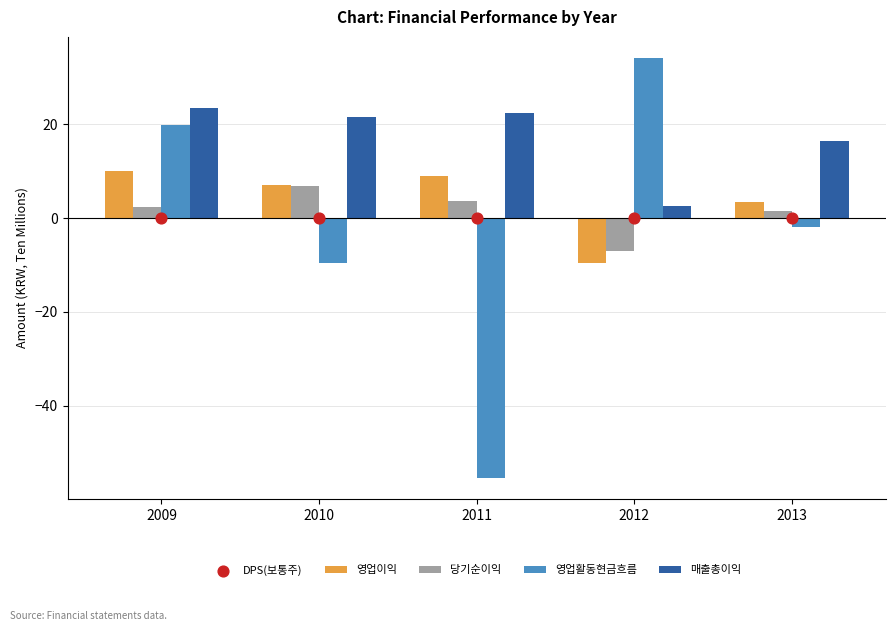

Which series has the largest total across all categories?

매출총이익